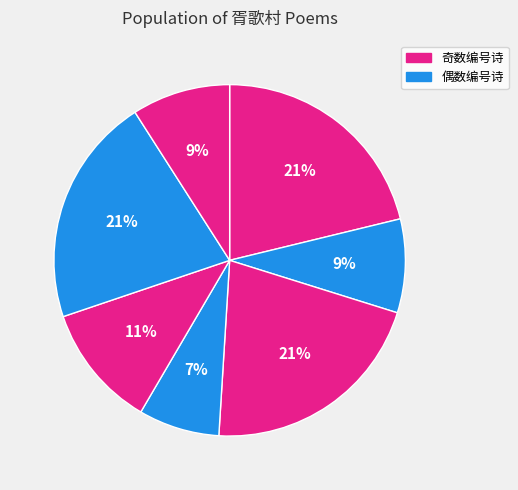

How many slices are in this pie chart?

7